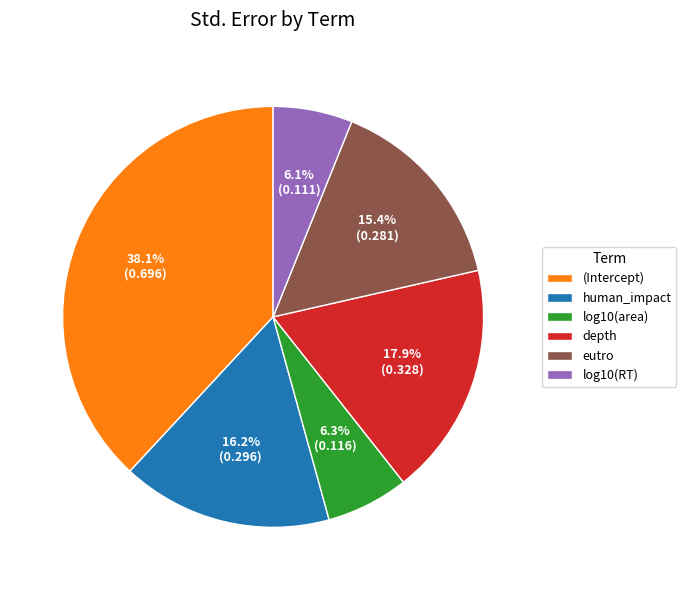

To the nearest percent, what is the difference between the eutro and log10(area) slice percentages?

9%